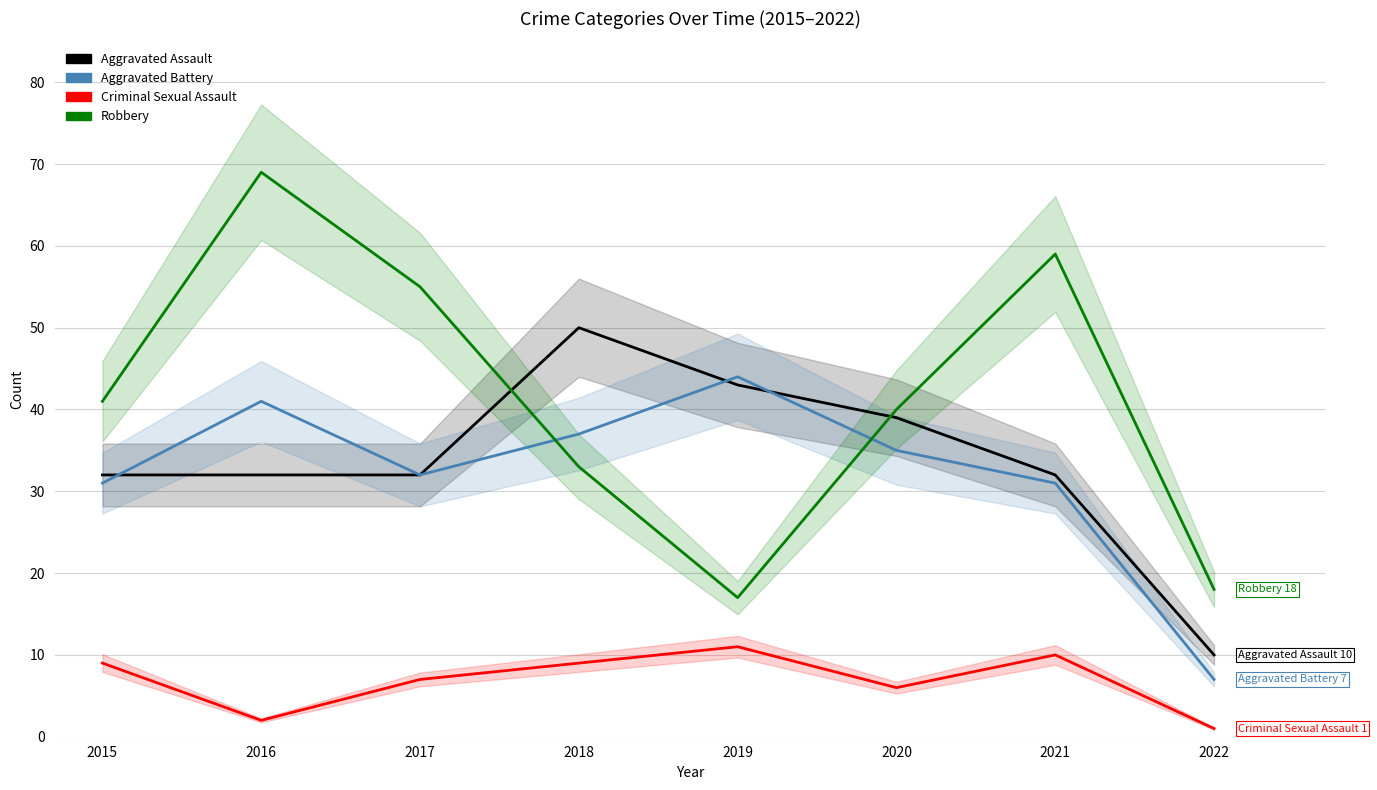

Count the Aggravated Assault values in the range 32 to 43.

6